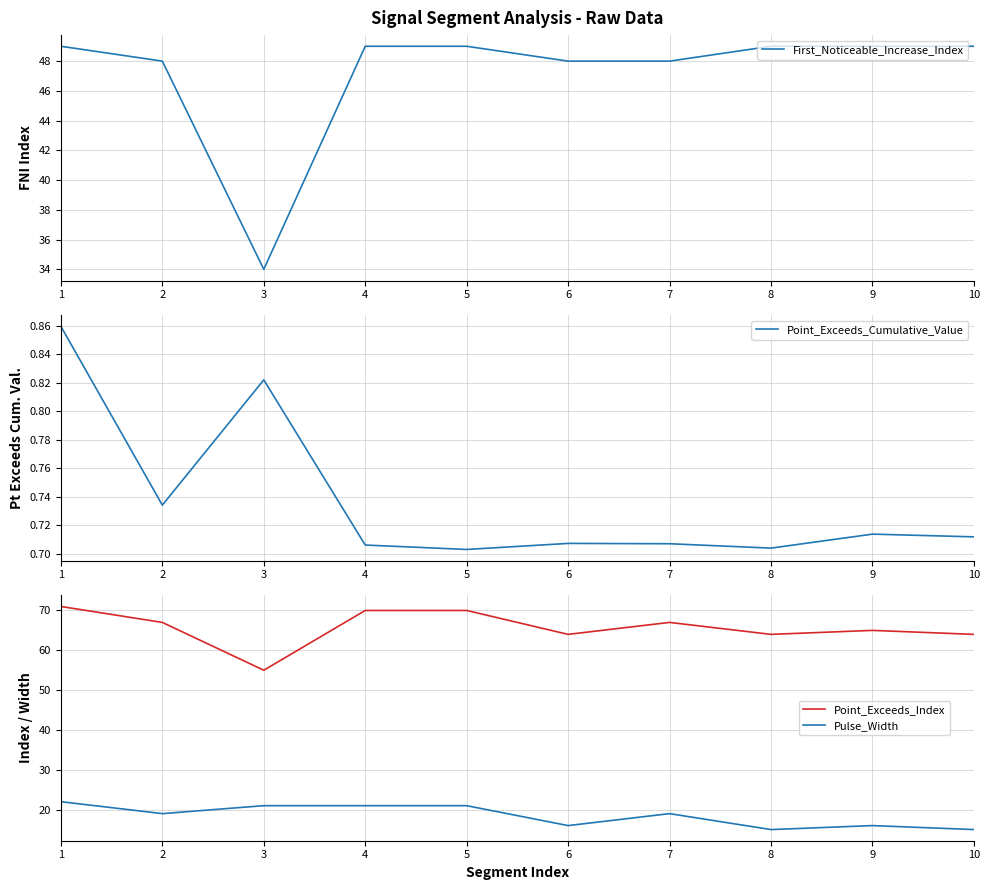

How many interior local valleys does the Point_Exceeds_Index series have?

3